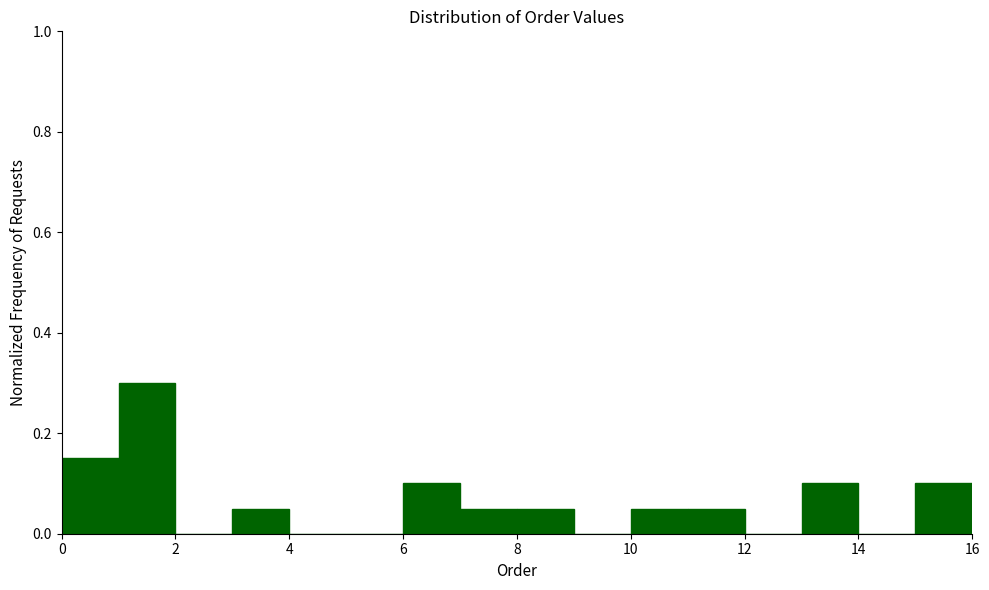

Over which range of the x-axis is the bar tallest?

1 to 2